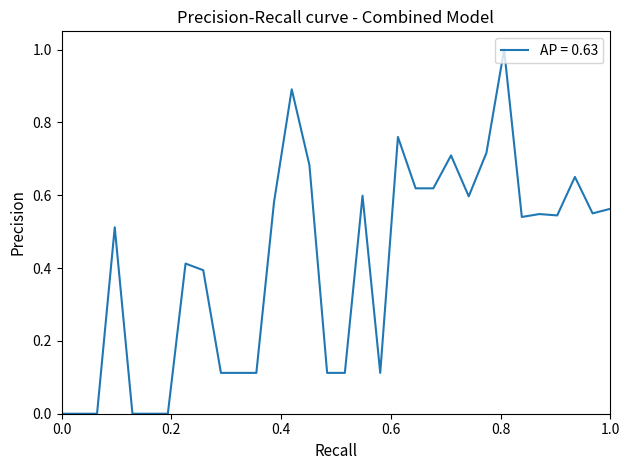

What is the maximum value shown in the chart?

1.0